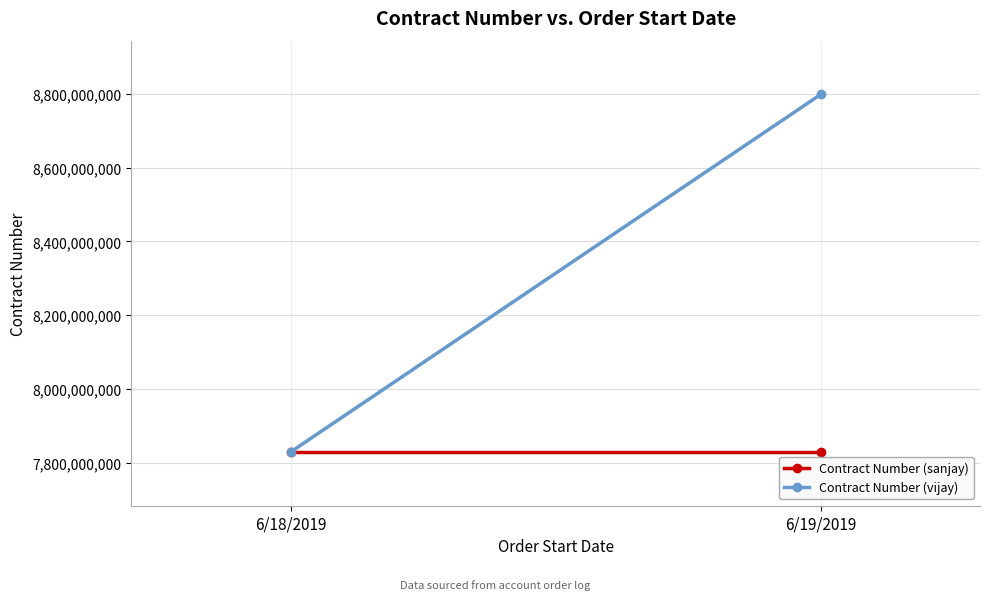

At which category is the sum across all series the highest?

6/19/2019